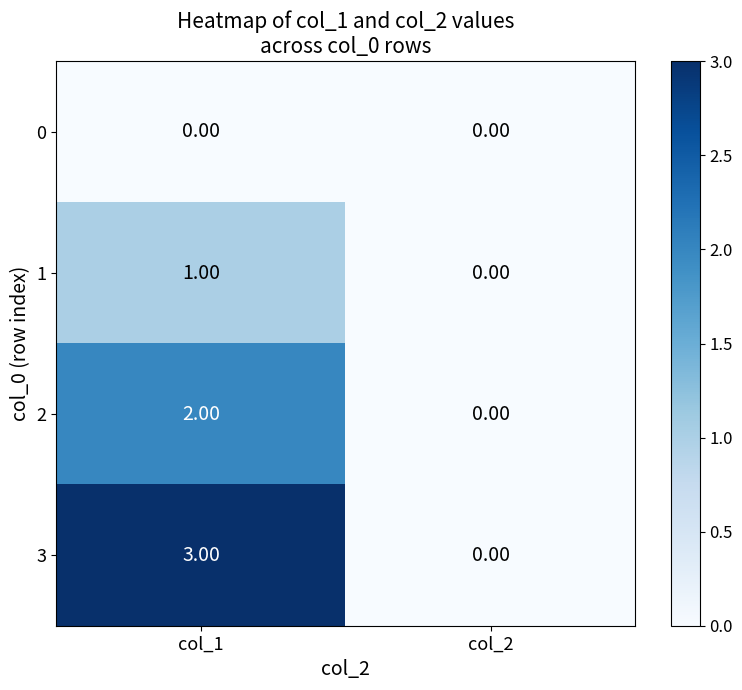

Count the number of categories in the chart.

2